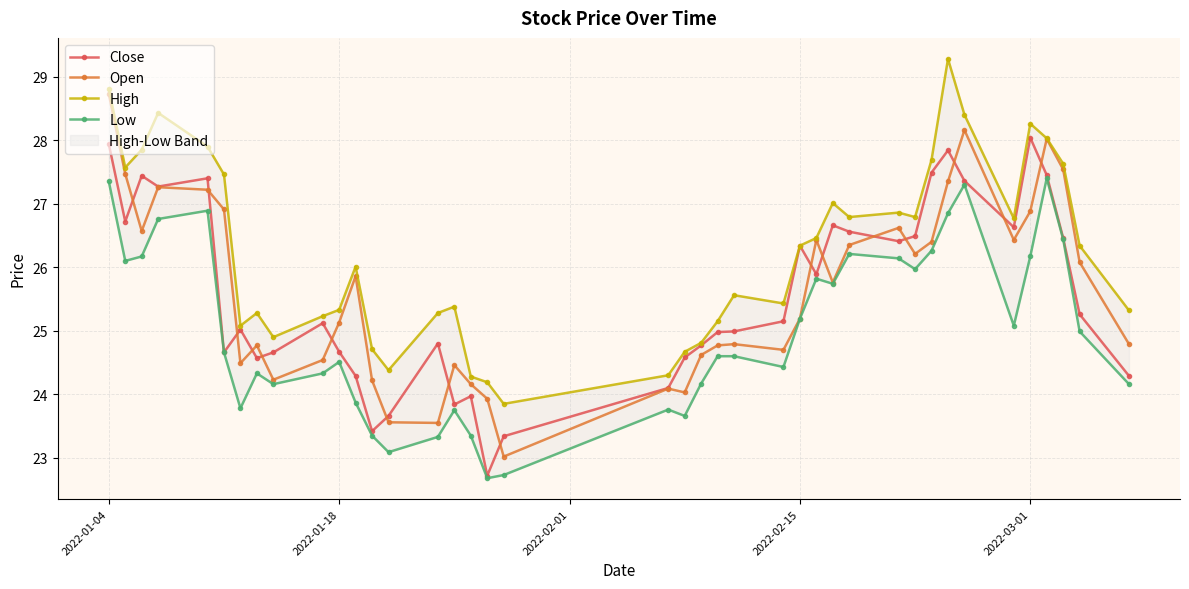

Where does the Close series first go above 25?

2022-01-04